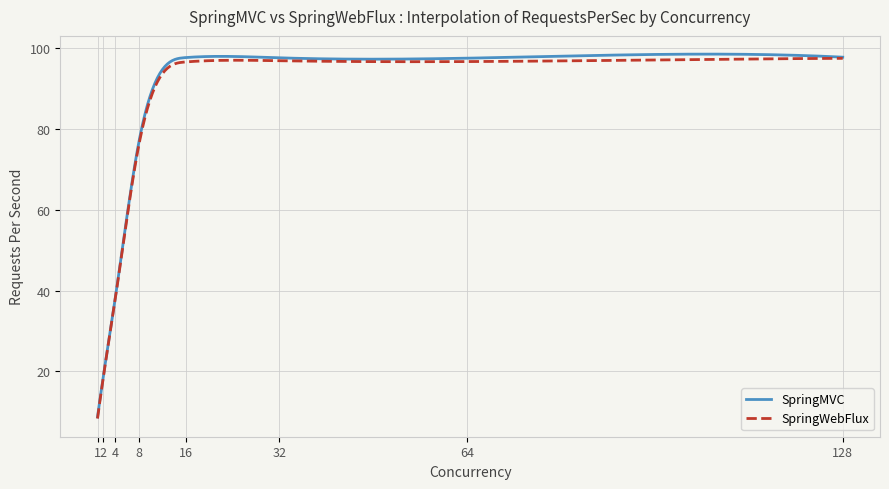

Which series has the largest range (max minus min)?

SpringMVC